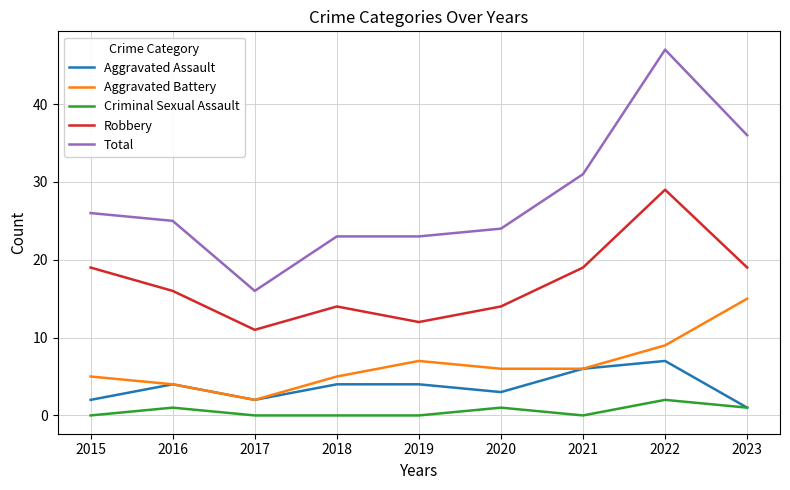

What is the maximum value shown in the chart?

47